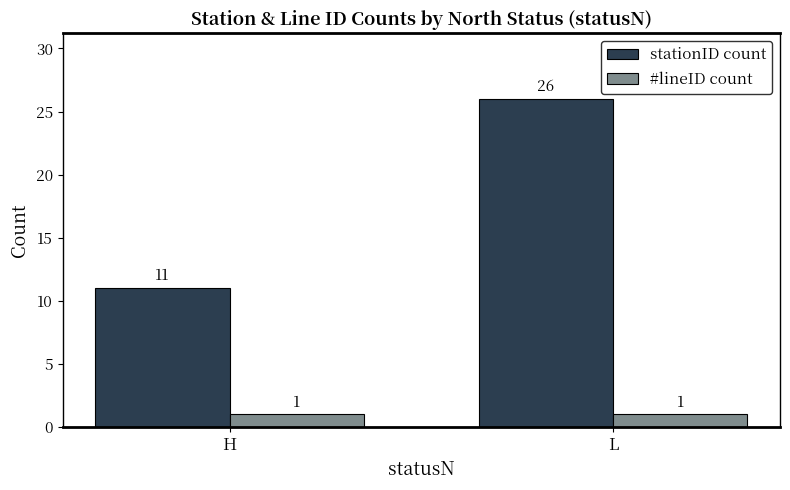

What is the value of the stationID count bar at the 2nd from the left?

26